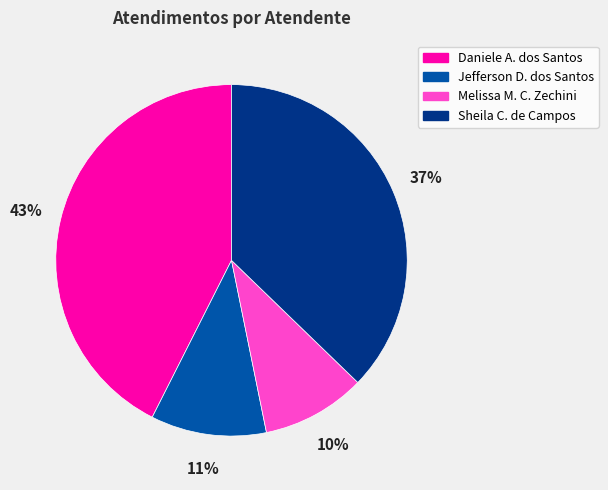

To the nearest percent, what is the average slice percentage?

25%